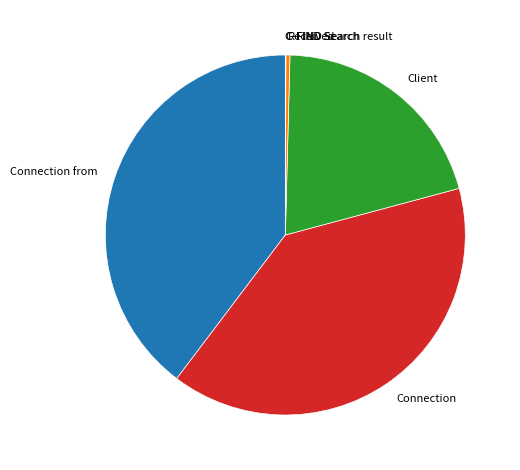

Does Received account for over 50% of the chart?

No